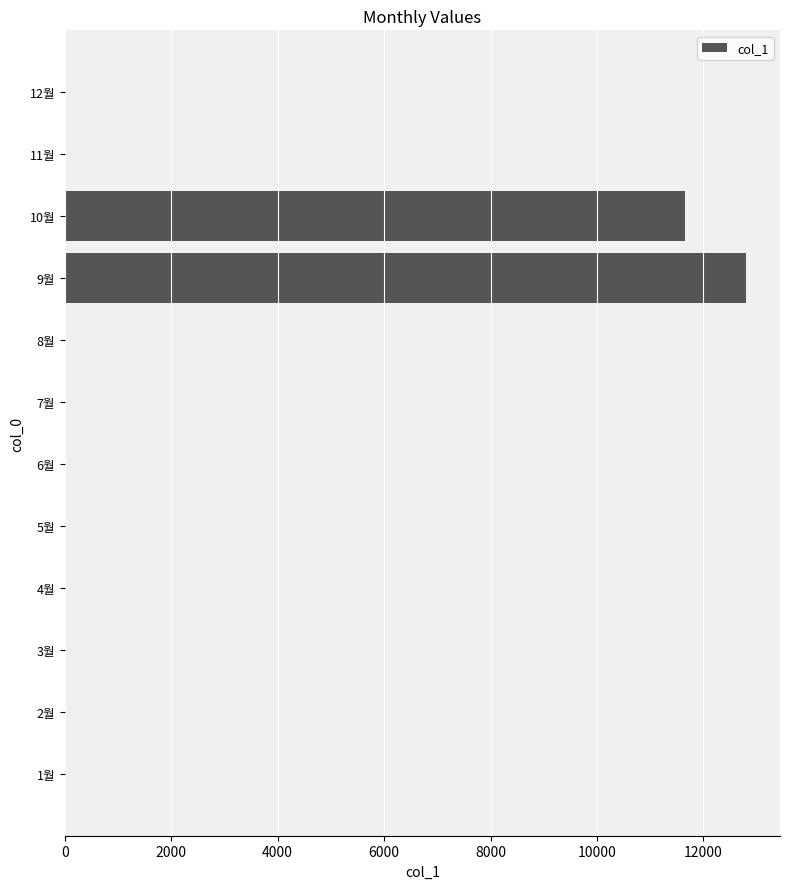

What is the sum of all values?

24450